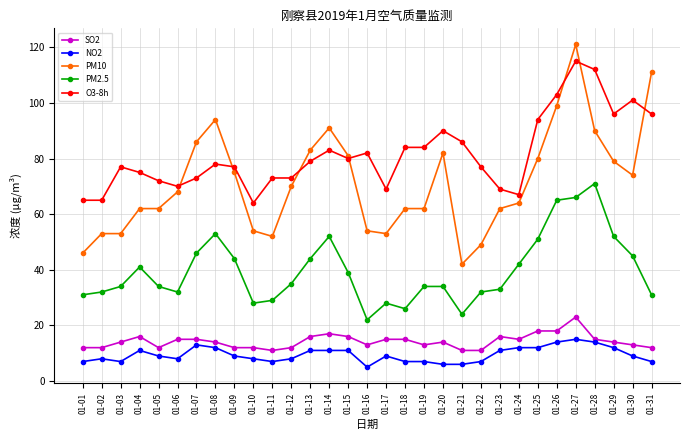

True or false: NO2 has more than 2 points higher than both neighbors.

True